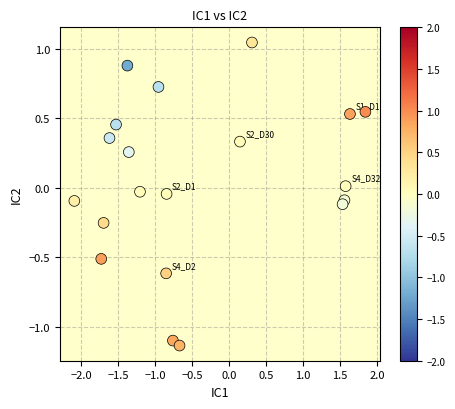

What is the range of Y values (max minus min)?

2.2